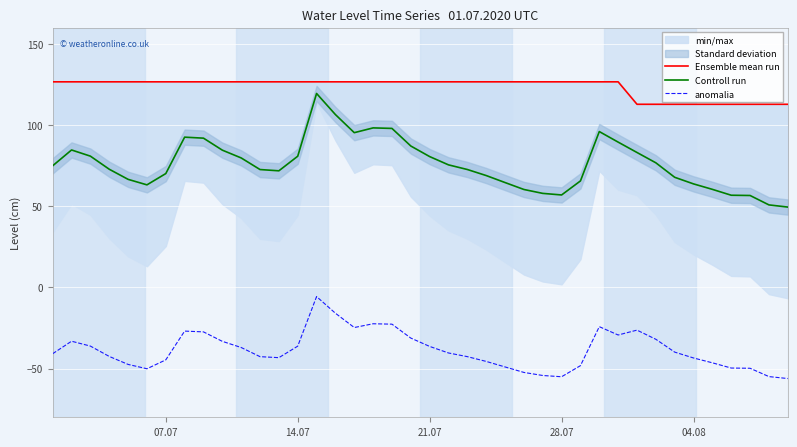

Is it true that anomalia equals -49.6 at 14.07?

False